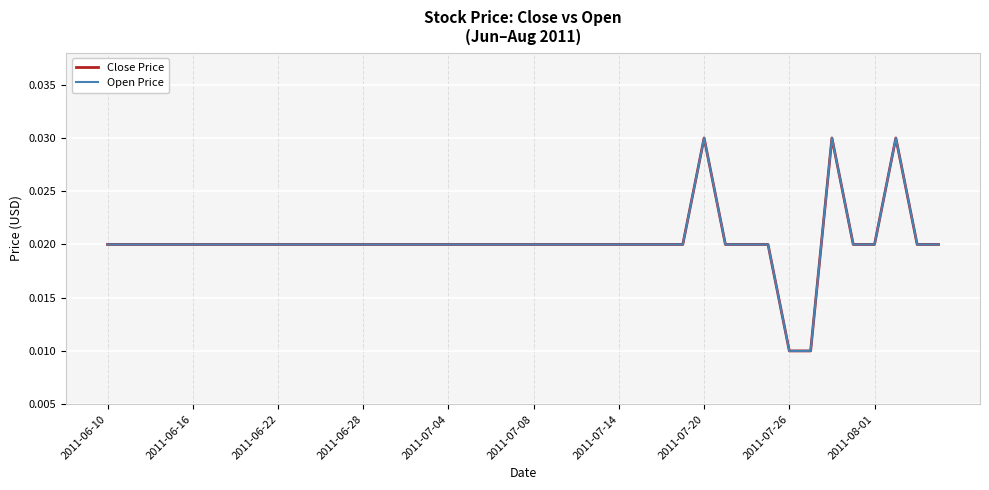

Does the chart display data point markers on the line(s)?

No